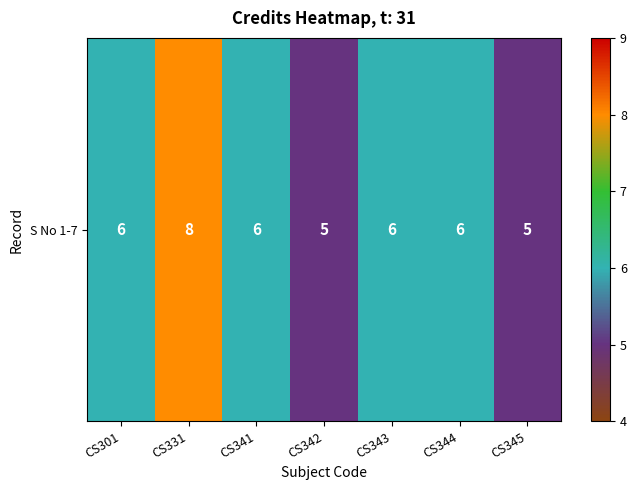

The value at CS342 is 5. True or false?

True